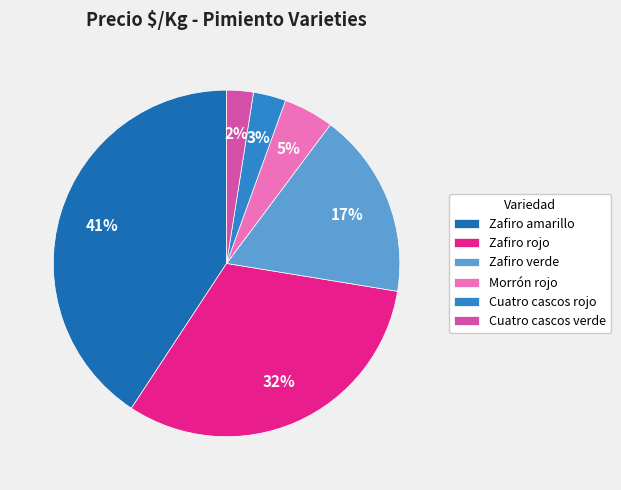

To the nearest percent, what percentage of the pie is Cuatro cascos rojo?

3%